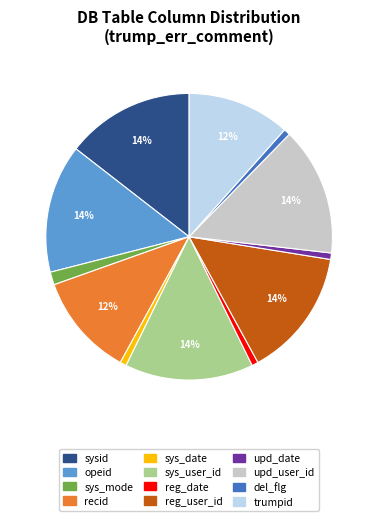

What is the ratio of the value at sysid to the value at reg_user_id?

1.0